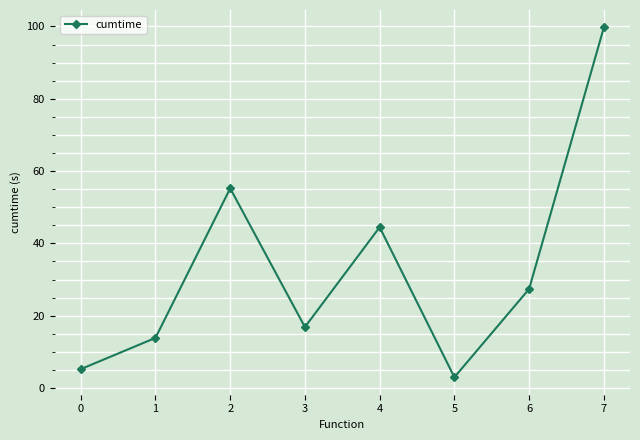

Count the number of values greater than 27.

4